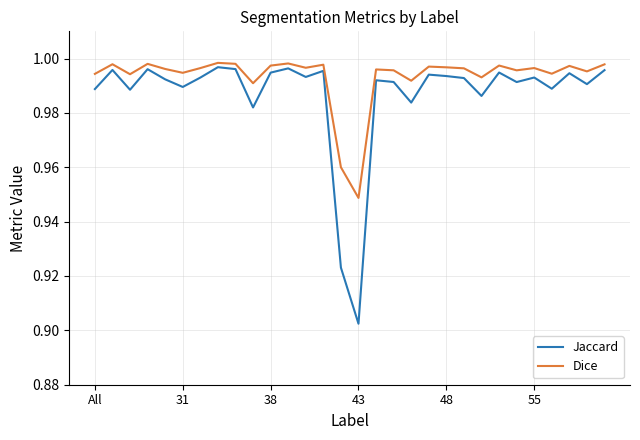

List the series in order of their overall mean, highest first.

Dice, Jaccard